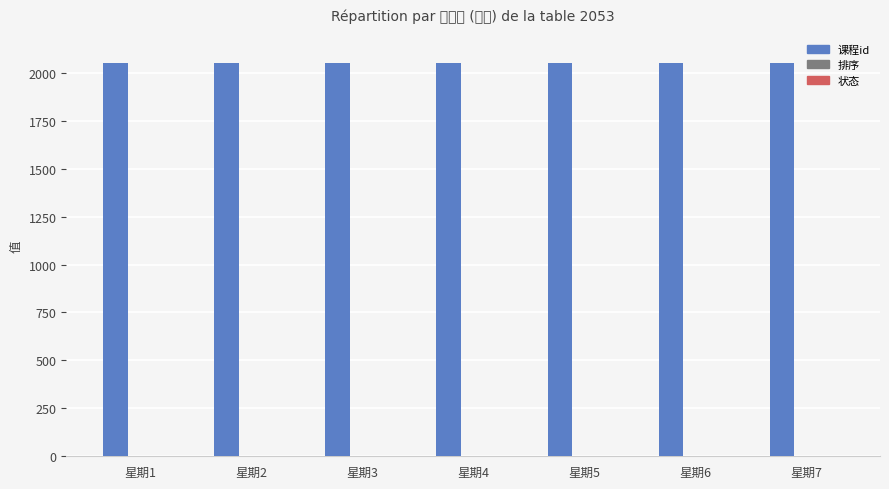

Reading left to right, extract all data points from this chart.

课程id: 星期1=2053	星期2=2053	星期3=2053	星期4=2053	星期5=2053	星期6=2053	星期7=2053
排序: 星期1=0	星期2=0	星期3=0	星期4=0	星期5=0	星期6=0	星期7=0
状态: 星期1=1	星期2=1	星期3=1	星期4=1	星期5=1	星期6=1	星期7=1